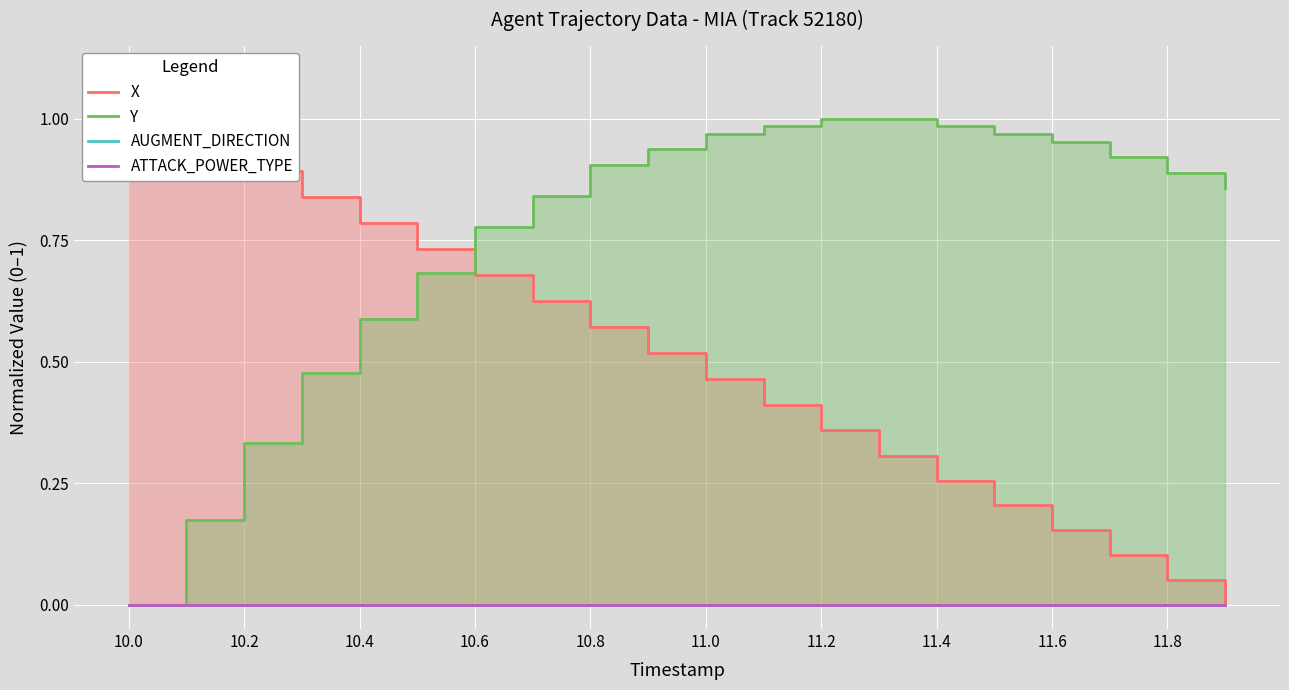

The value of ATTACK_POWER_TYPE at 11.4 is 0.0. True or false?

True